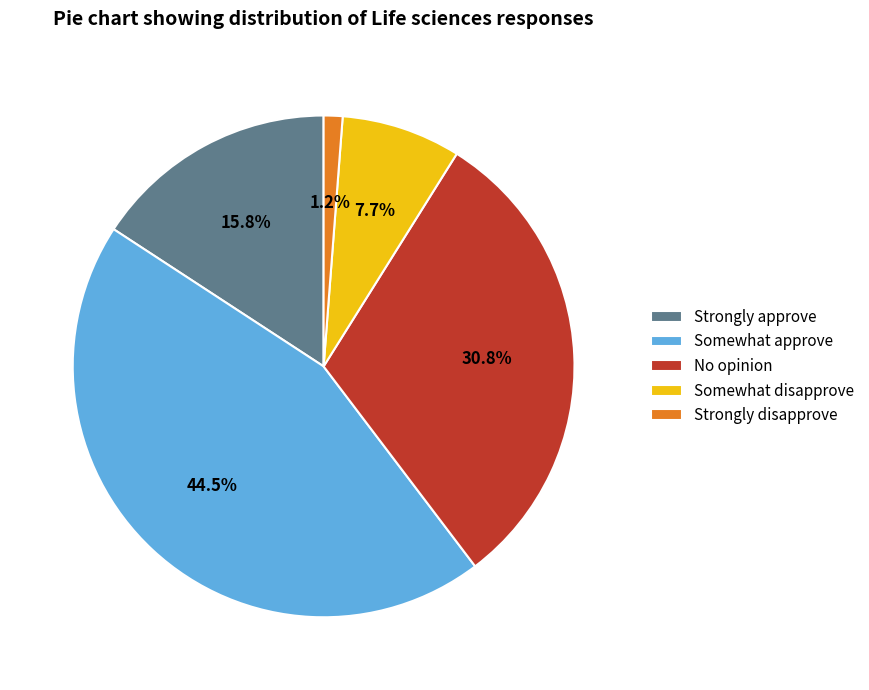

Rank the categories by value from lowest to highest.

Strongly disapprove, Somewhat disapprove, Strongly approve, No opinion, Somewhat approve